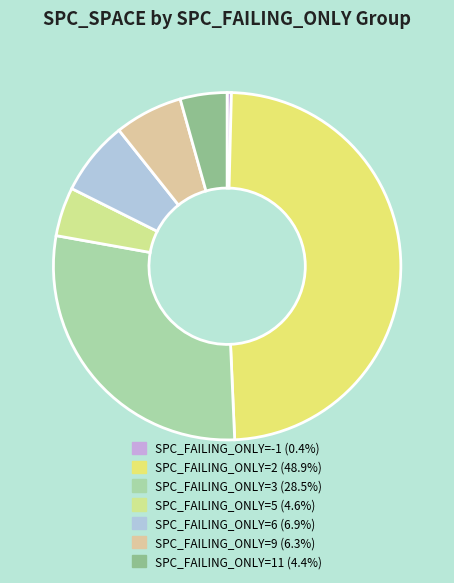

How many segments does this pie chart have?

7